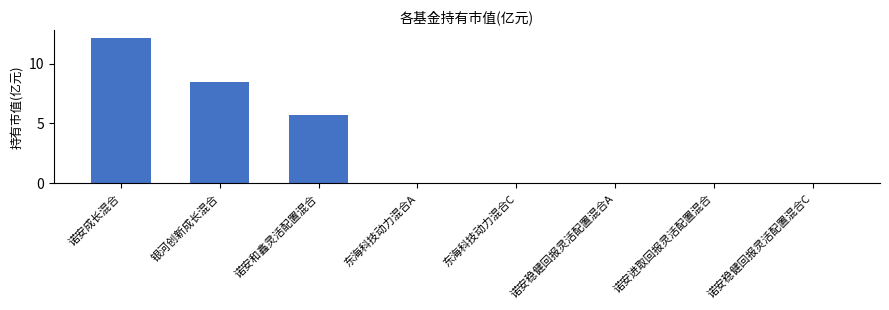

What is the maximum value shown in the chart?

12.2